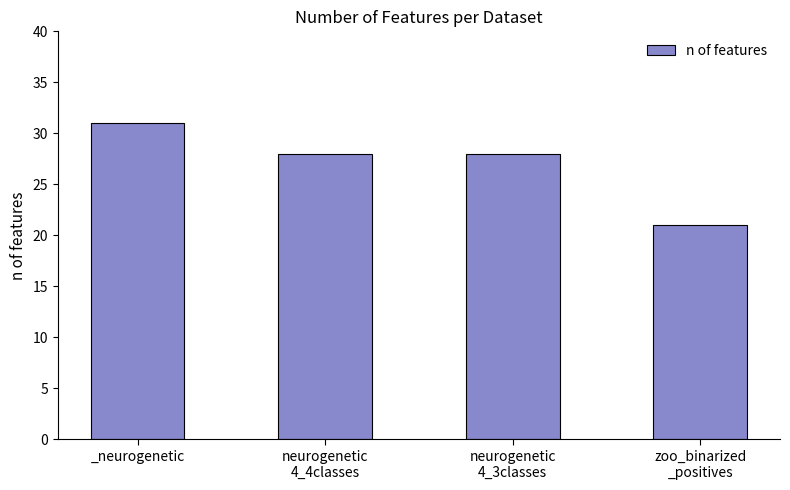

Approximately how many times larger is the value at _neurogenetic compared to zoo_binarized
_positives?

1.5